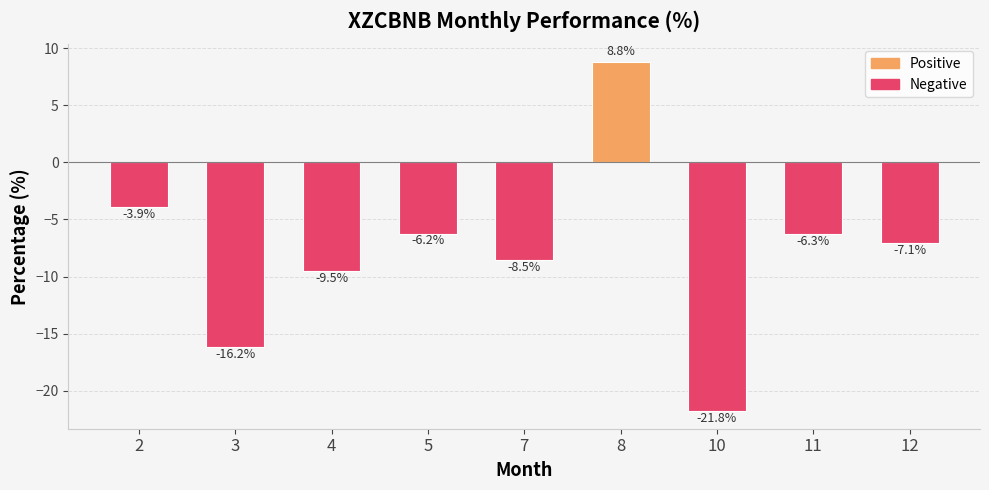

What is the sum of all values?

-70.7